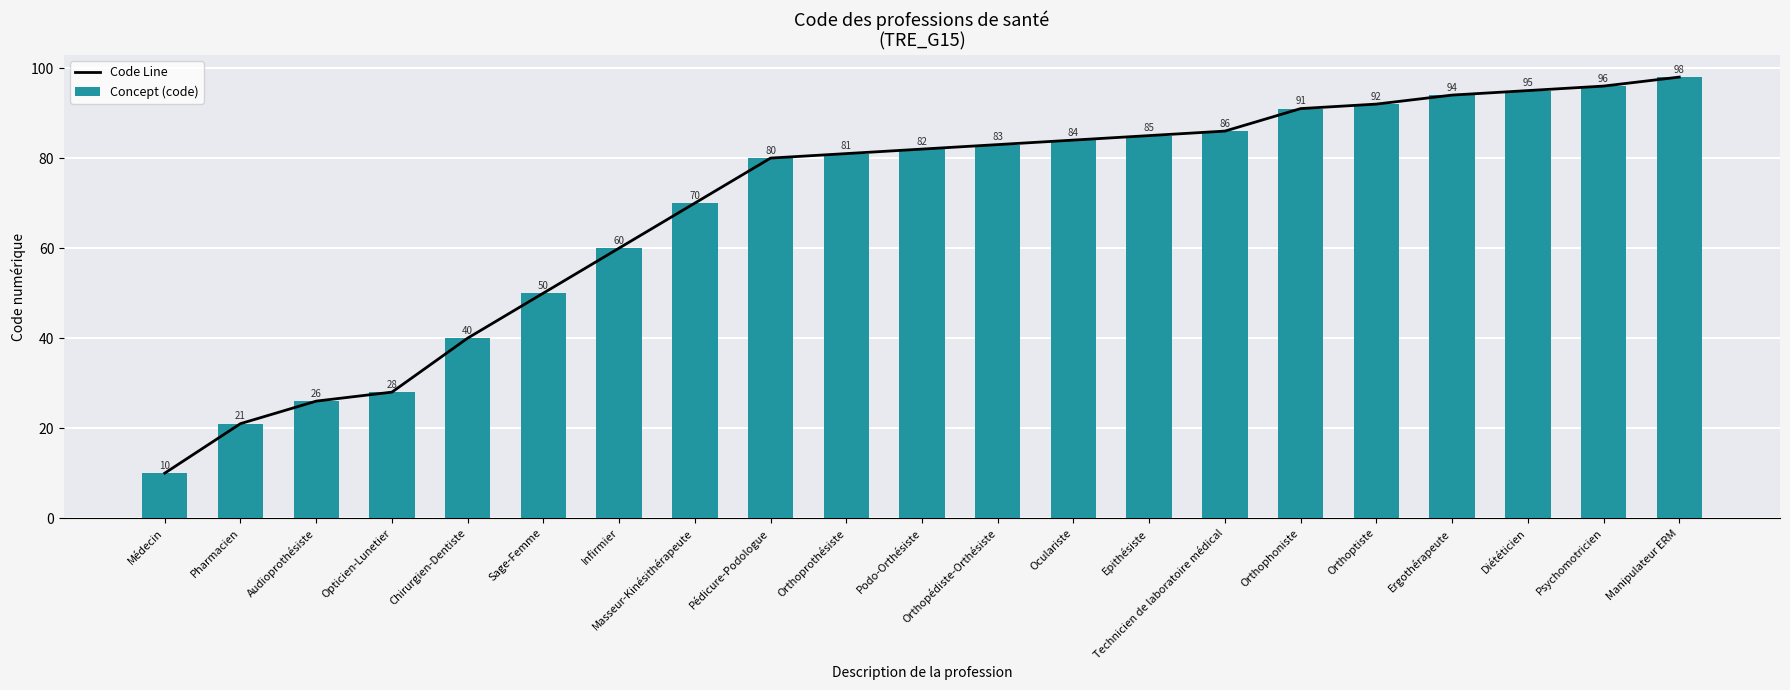

The value of Concept (code) at Podo-Orthésiste is 116. True or false?

False